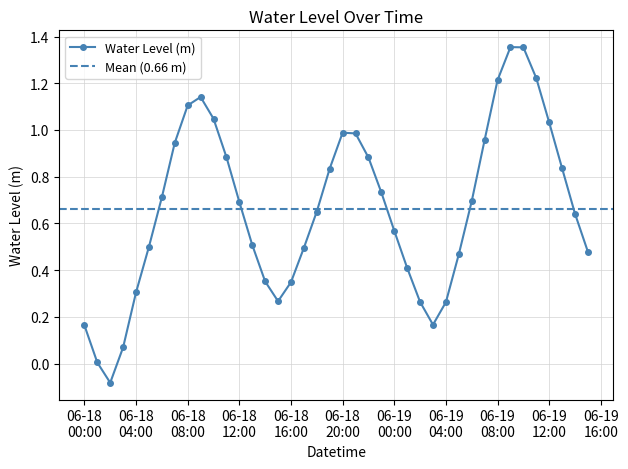

Does the chart have visible grid lines?

Yes